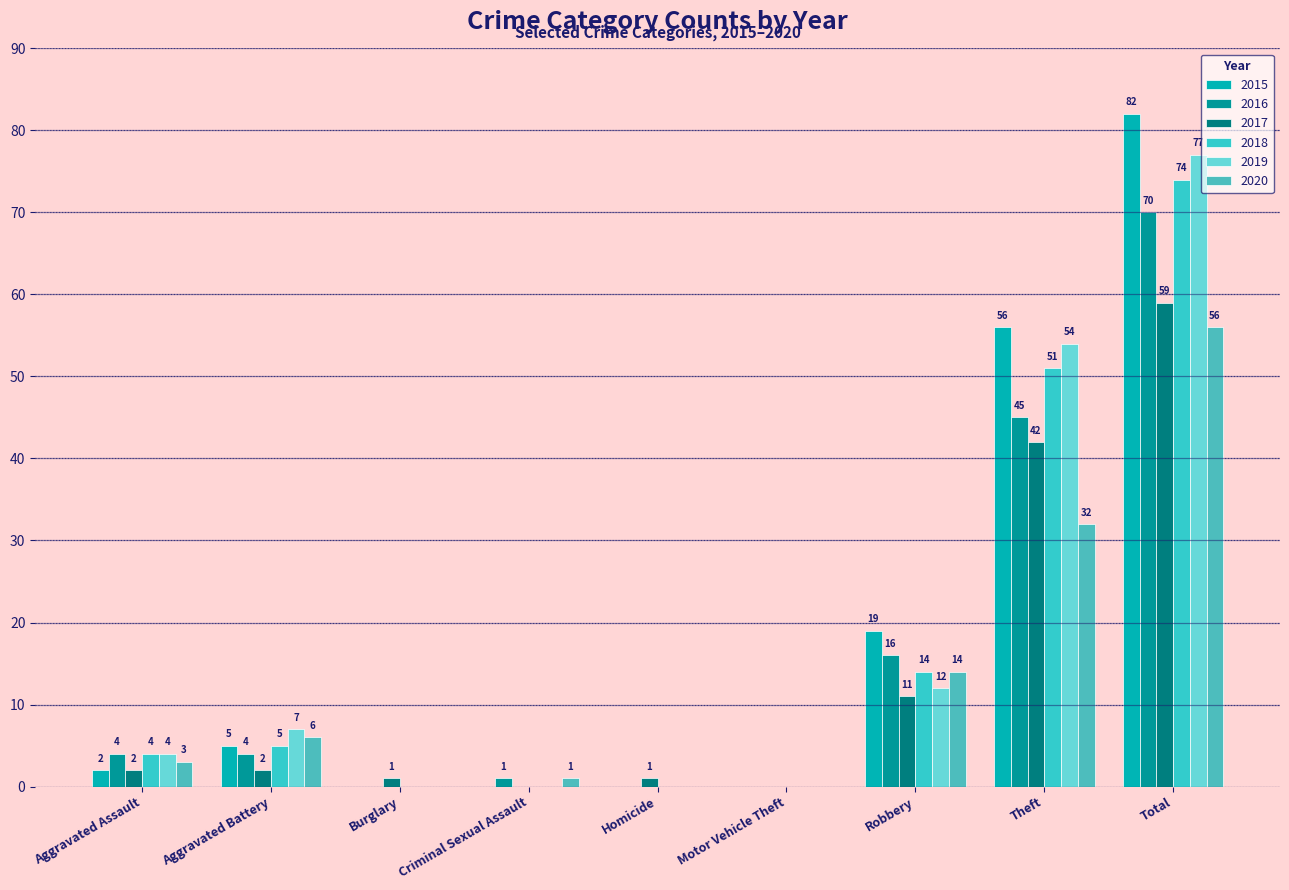

How many groups of bars are there?

9